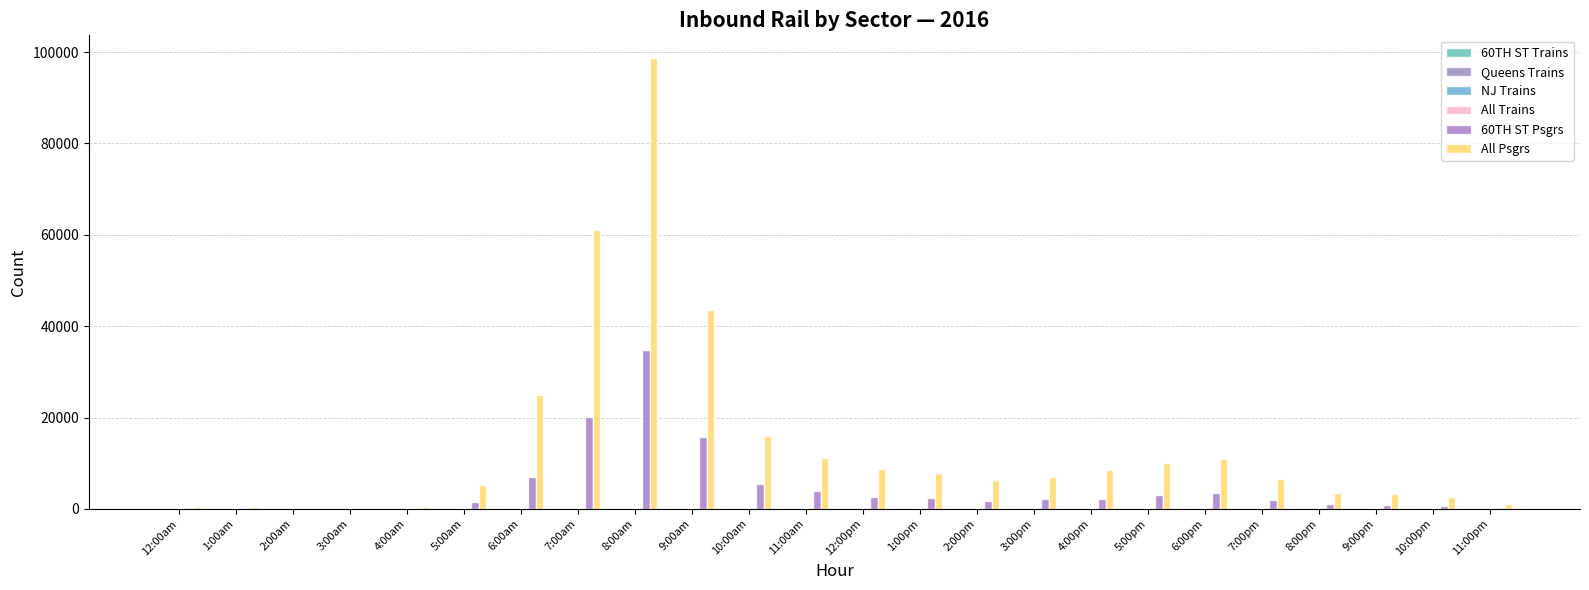

What is the sum of all 60TH ST Psgrs values?

111187